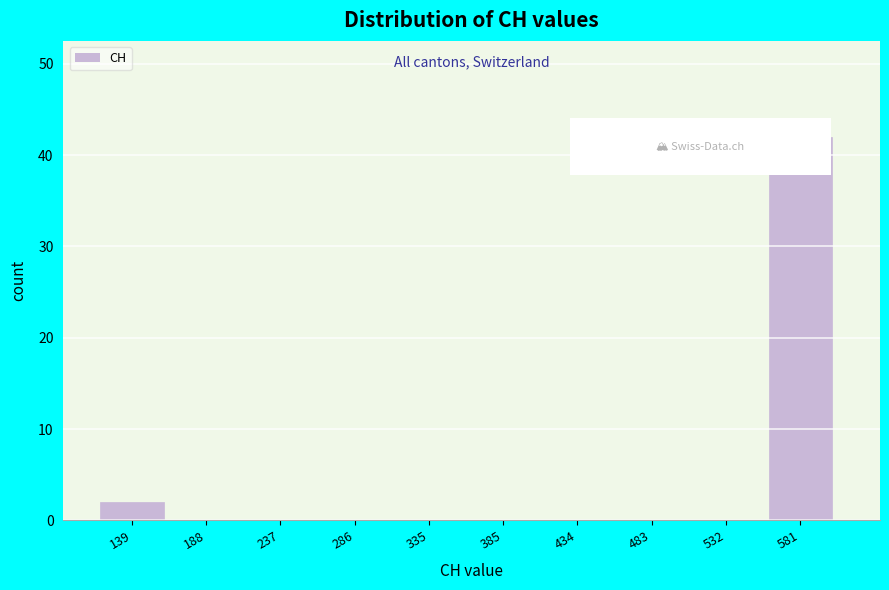

Reading right to left, list all the values displayed in this chart.

581=42	532=0	483=0	434=0	385=0	335=0	286=0	237=0	188=0	139=2